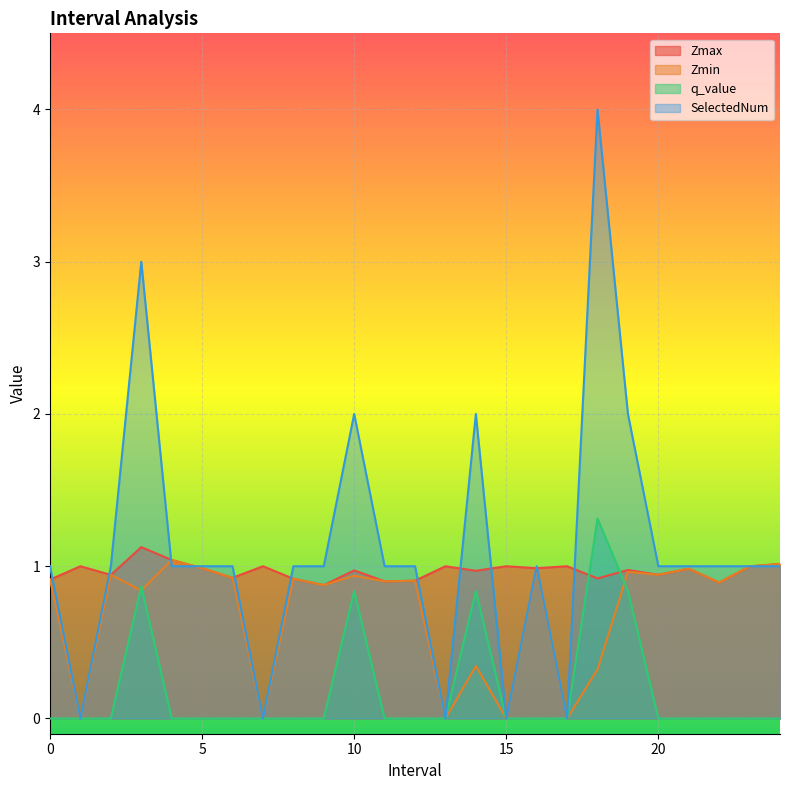

Is it true that SelectedNum equals 1.8 at 2?

False